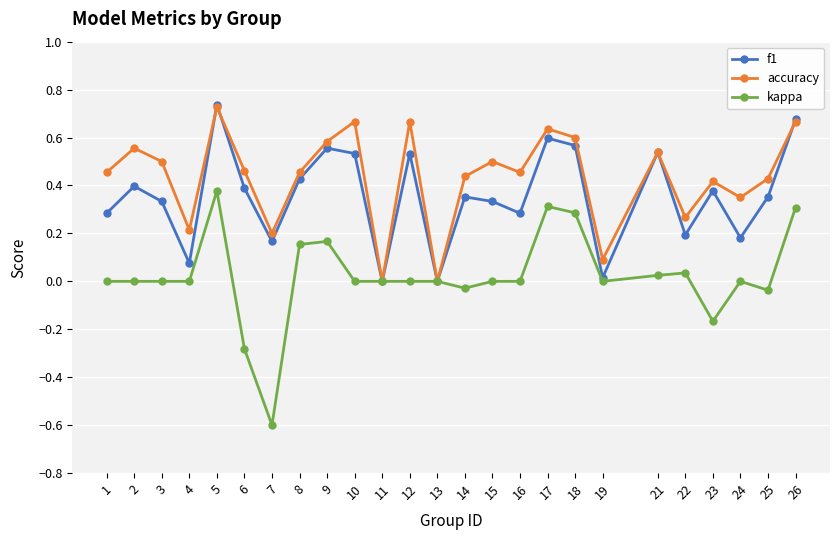

Which series has the largest range (max minus min)?

kappa